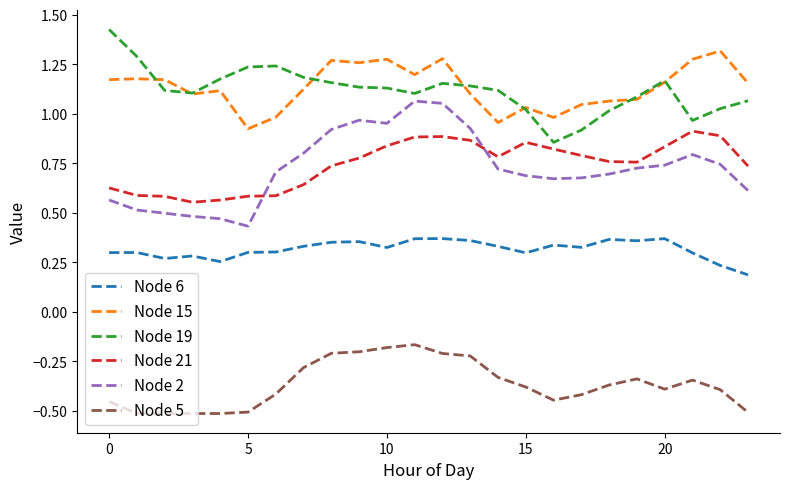

Which series has the largest range (max minus min)?

Node 2